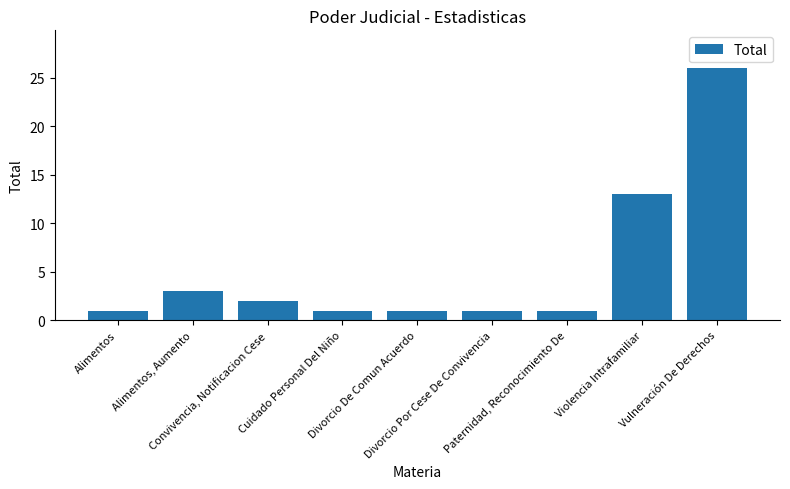

What is the label of the 7th bar from the right?

Convivencia, Notificacion Cese